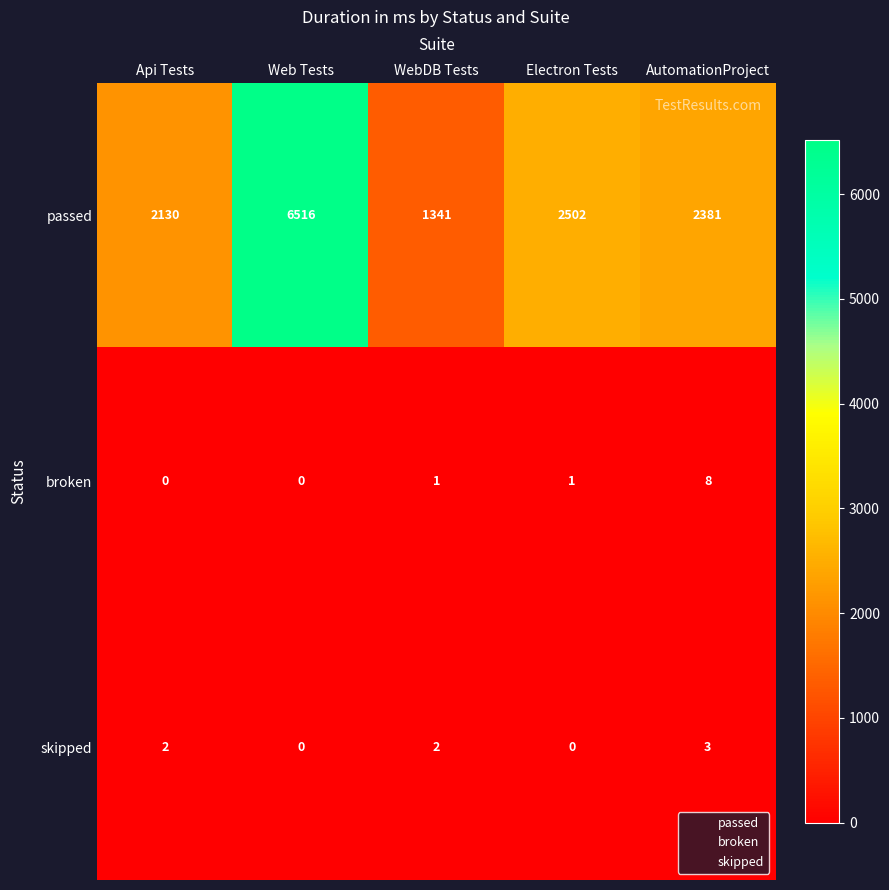

Which category has the highest value in the broken series?

AutomationProject